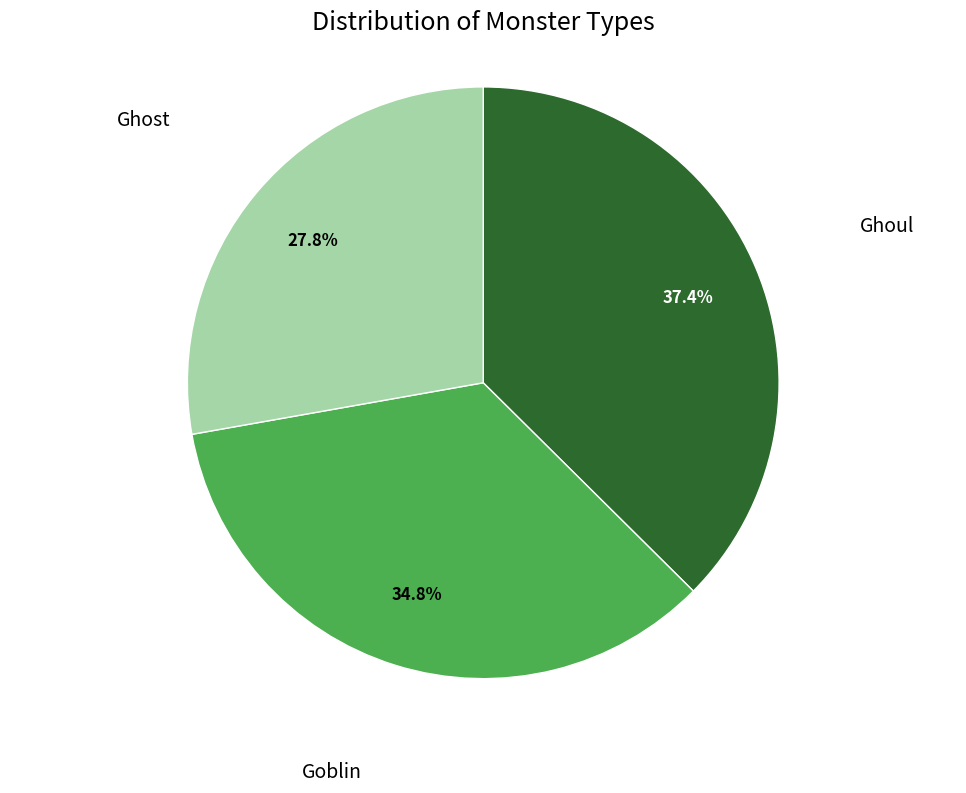

To the nearest percent, what is the combined percentage of Ghoul and Goblin?

72%